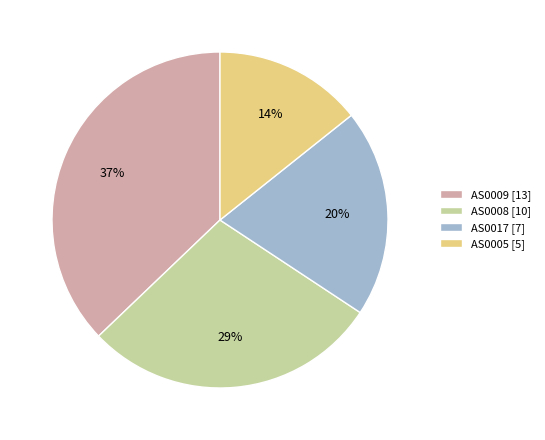

Approximately how many times larger is the value at AS0017 [7] compared to AS0009 [13]?

0.5